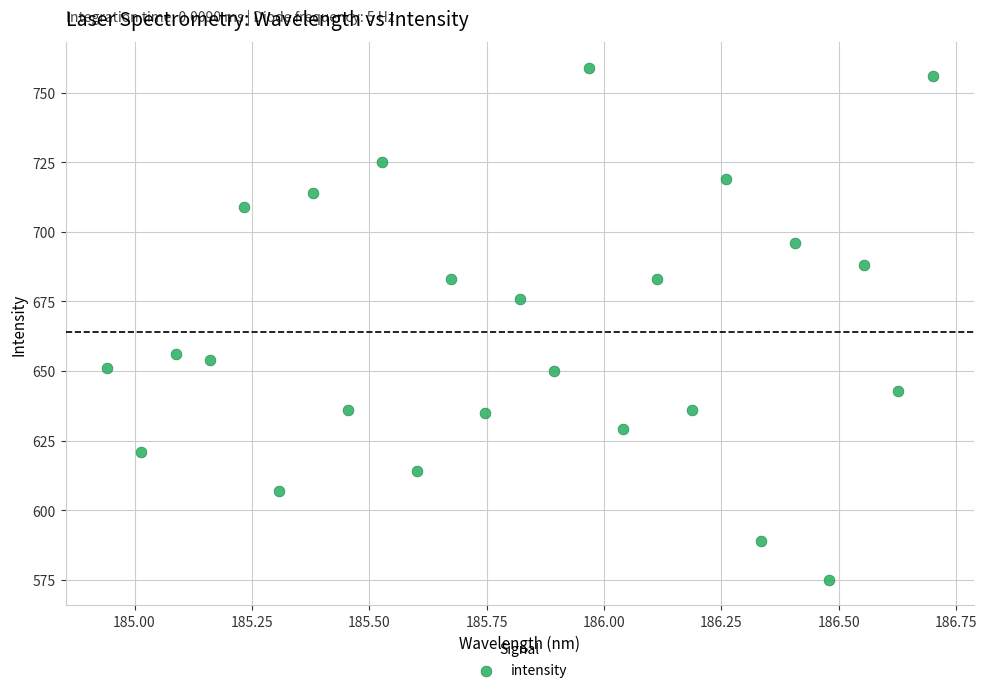

What is the range of Y values (max minus min)?

184